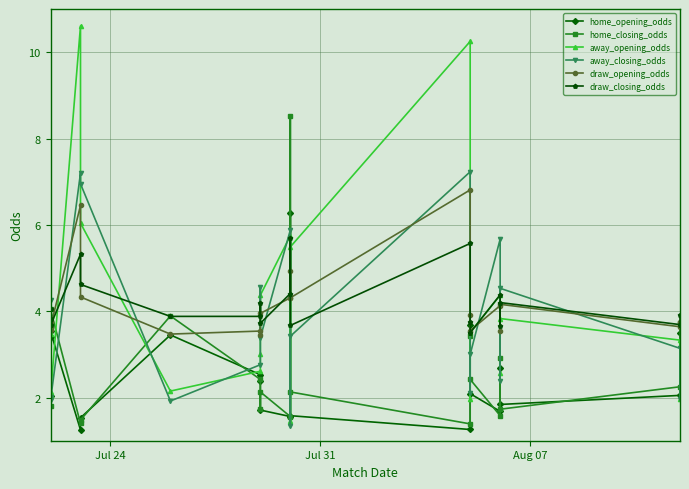

What is the highest value of the away_opening_odds series?

10.6